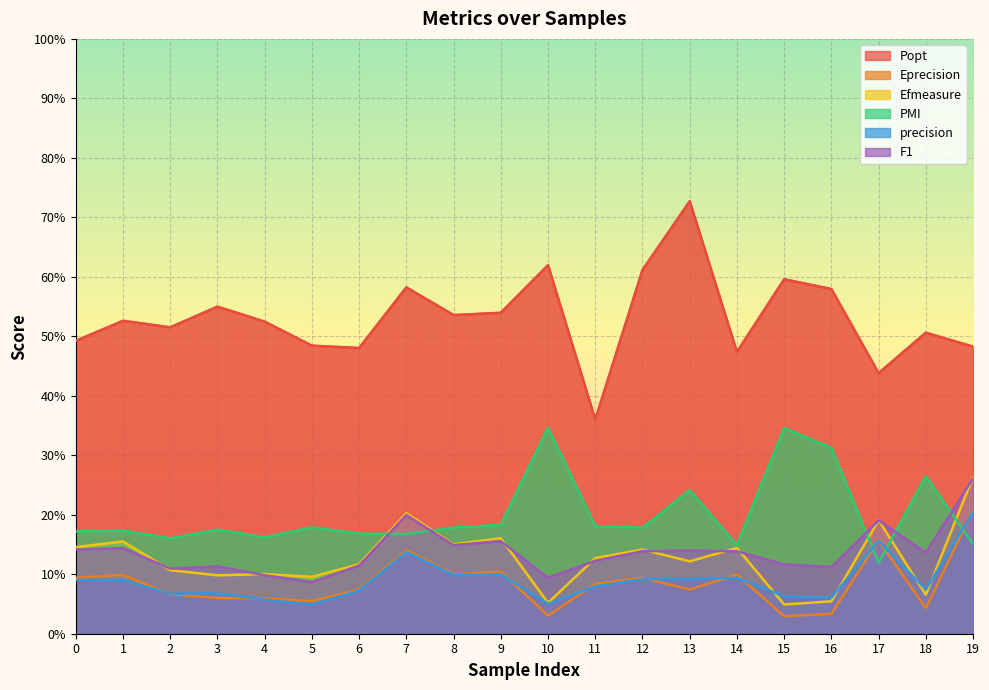

How many distinct data groups are displayed?

6